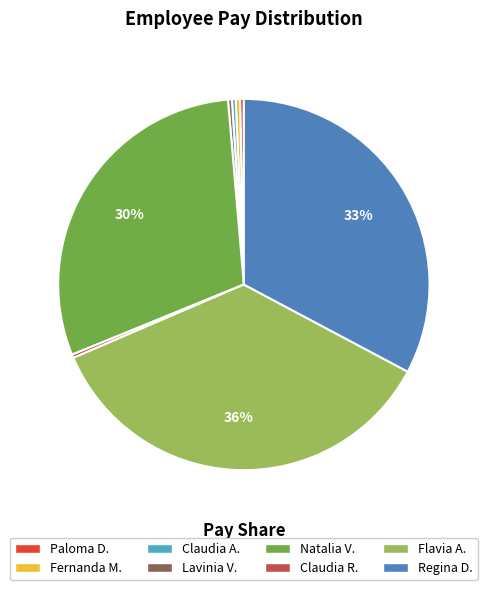

Is there a majority slice in this chart?

No